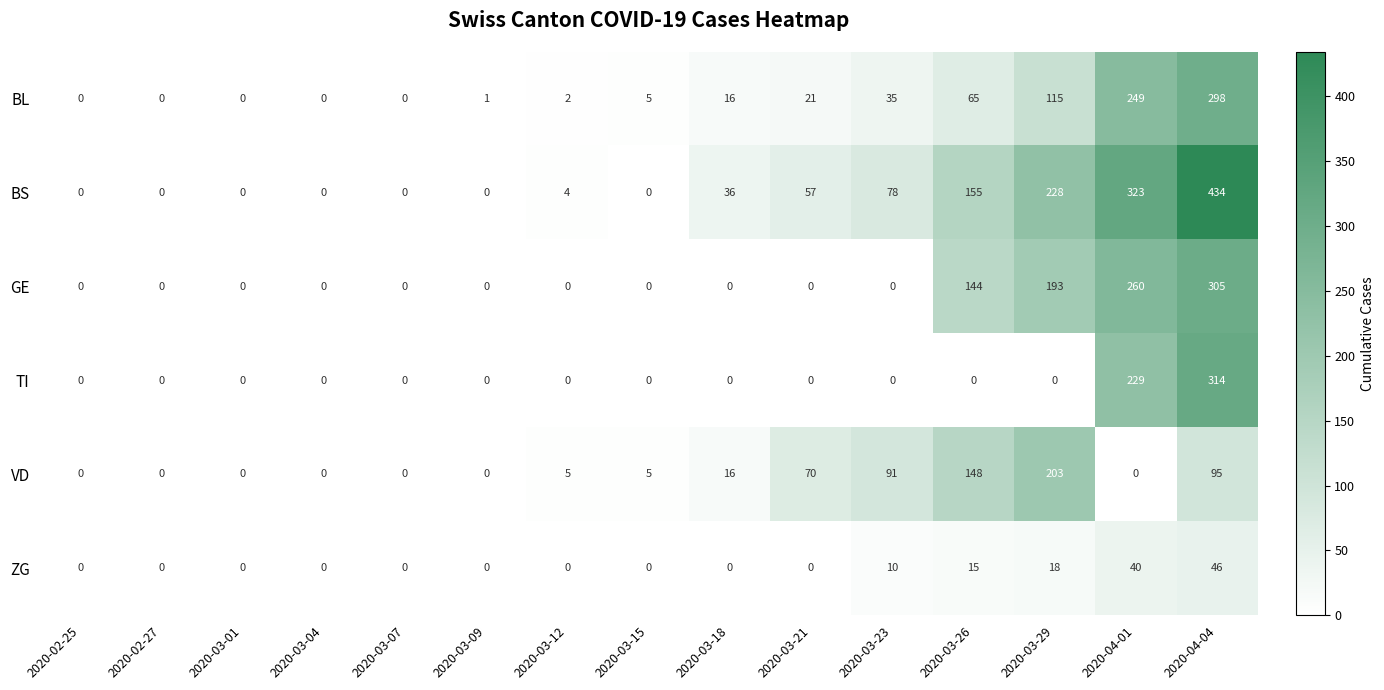

How many series are shown in this chart?

6